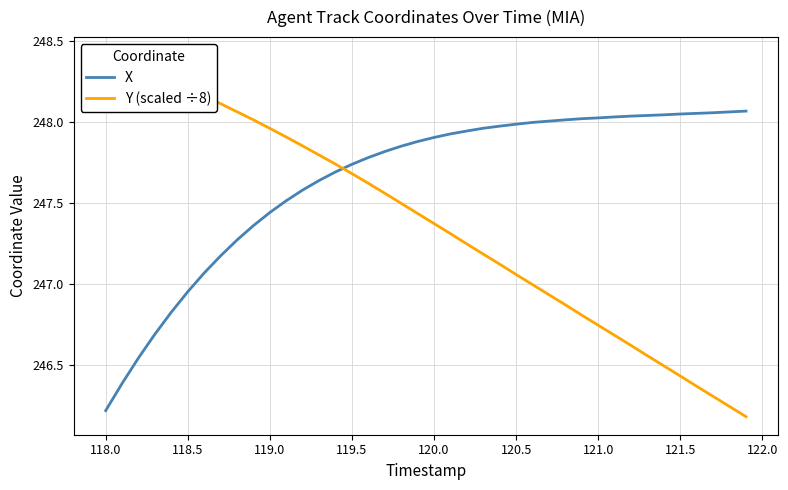

What is the greatest value displayed?

248.4